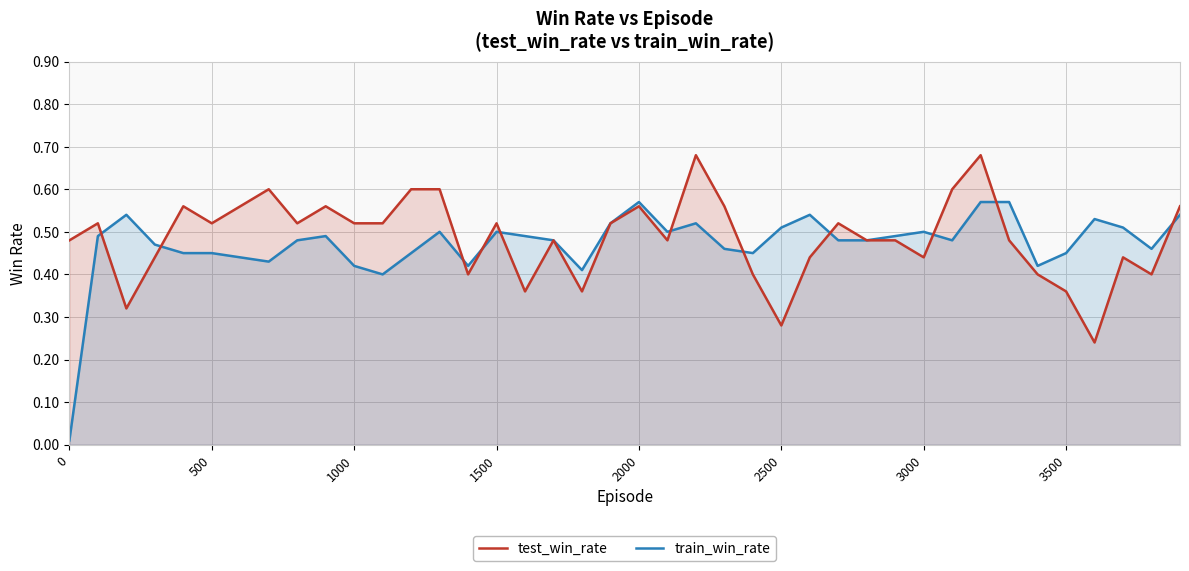

At how many categories does at least one series exceed 0?

40